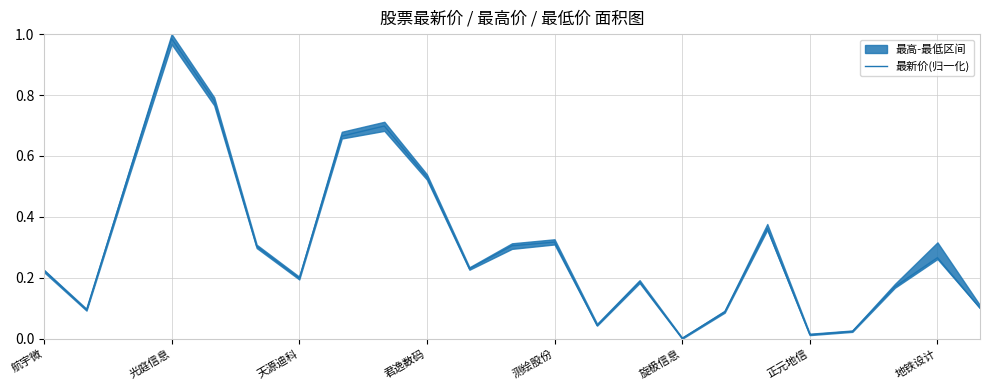

The value at 22 is 0.0. True or false?

False